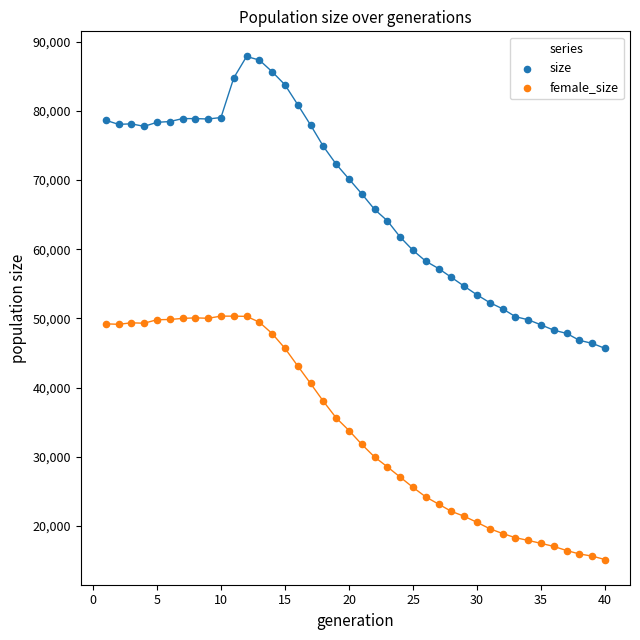

Across all data points, what is the range of Y values (max minus min)?

72712